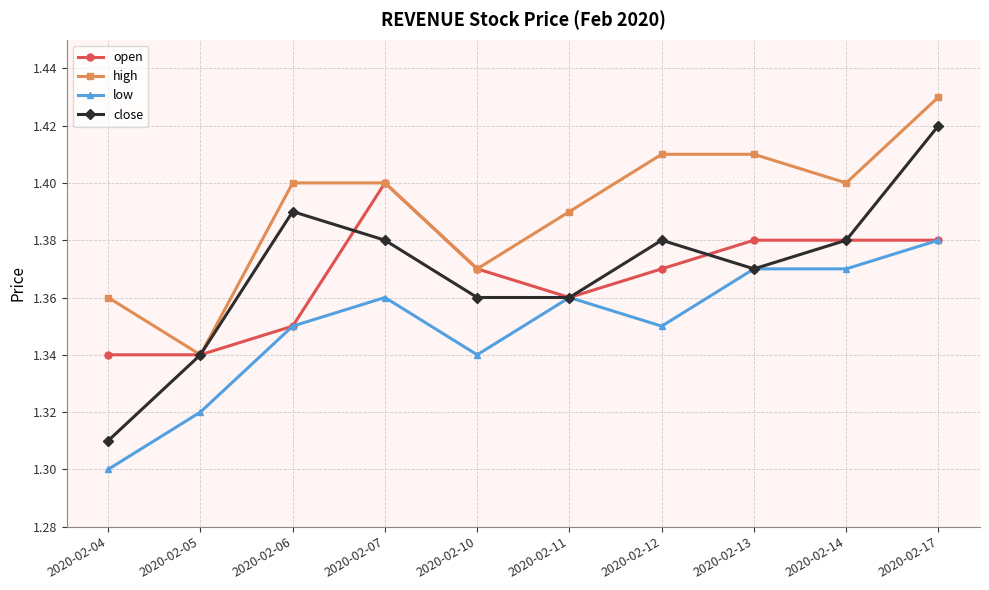

Does the chart display data point markers on the line(s)?

Yes